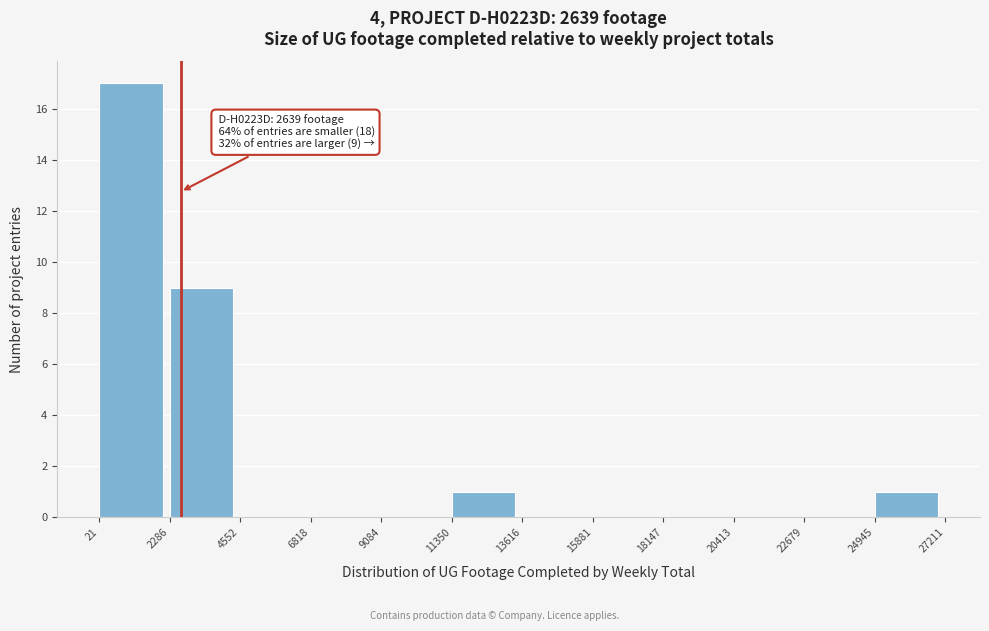

Over which range of the x-axis is the bar tallest?

21 to 2286